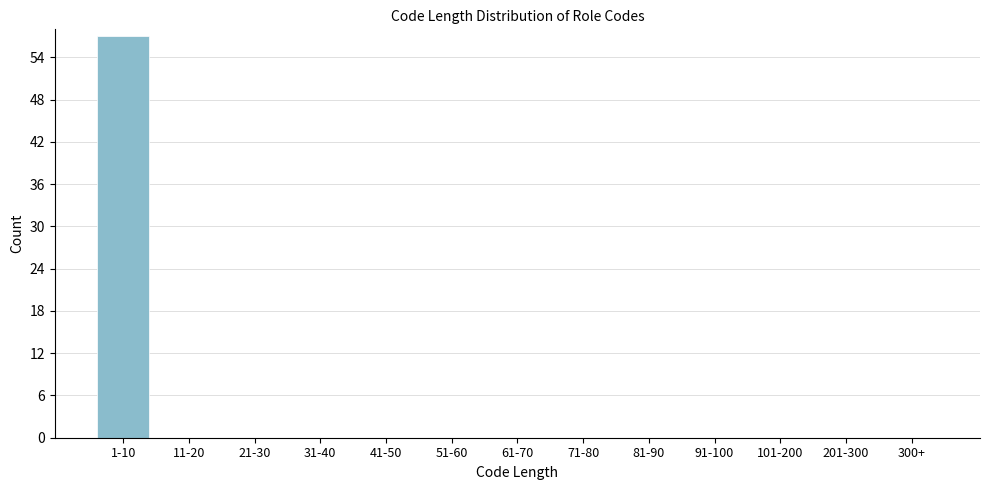

Reading left to right, transcribe all the data shown in this chart.

1-10=57	11-20=0	21-30=0	31-40=0	41-50=0	51-60=0	61-70=0	71-80=0	81-90=0	91-100=0	101-200=0	201-300=0	300+=0